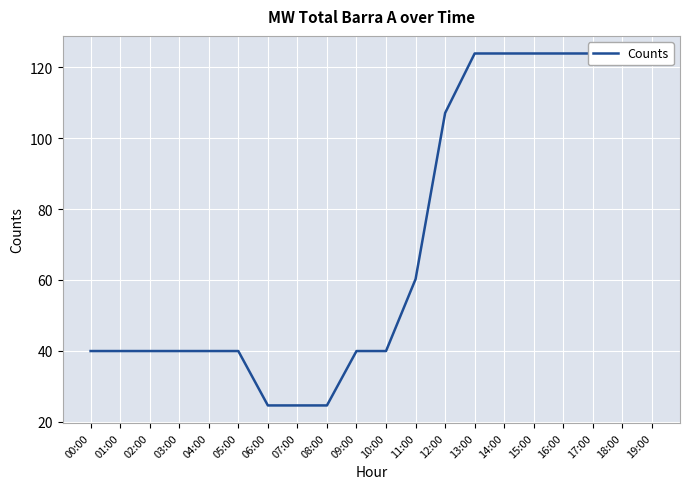

Reading right to left, what are all the values shown in this chart?

19:00=123.9	18:00=123.9	17:00=123.9	16:00=123.9	15:00=123.9	14:00=123.9	13:00=123.9	12:00=107.1	11:00=60.2	10:00=39.9	09:00=39.9	08:00=24.6	07:00=24.6	06:00=24.6	05:00=39.9	04:00=39.9	03:00=39.9	02:00=39.9	01:00=39.9	00:00=39.9